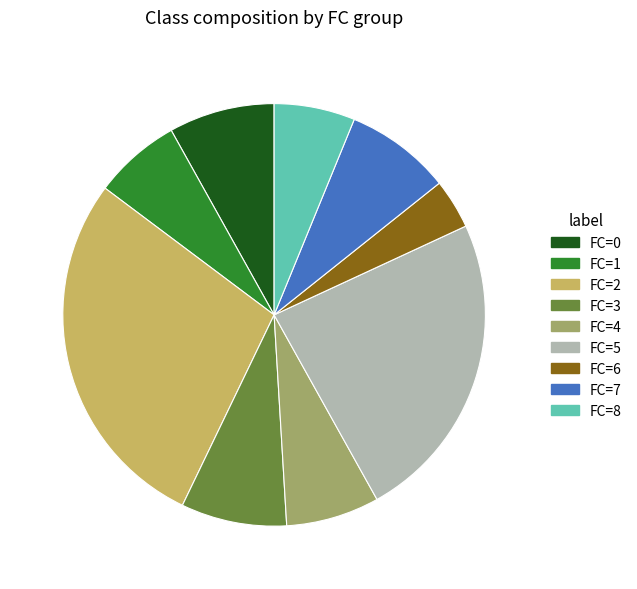

Does FC=8 represent more than half of the total?

No